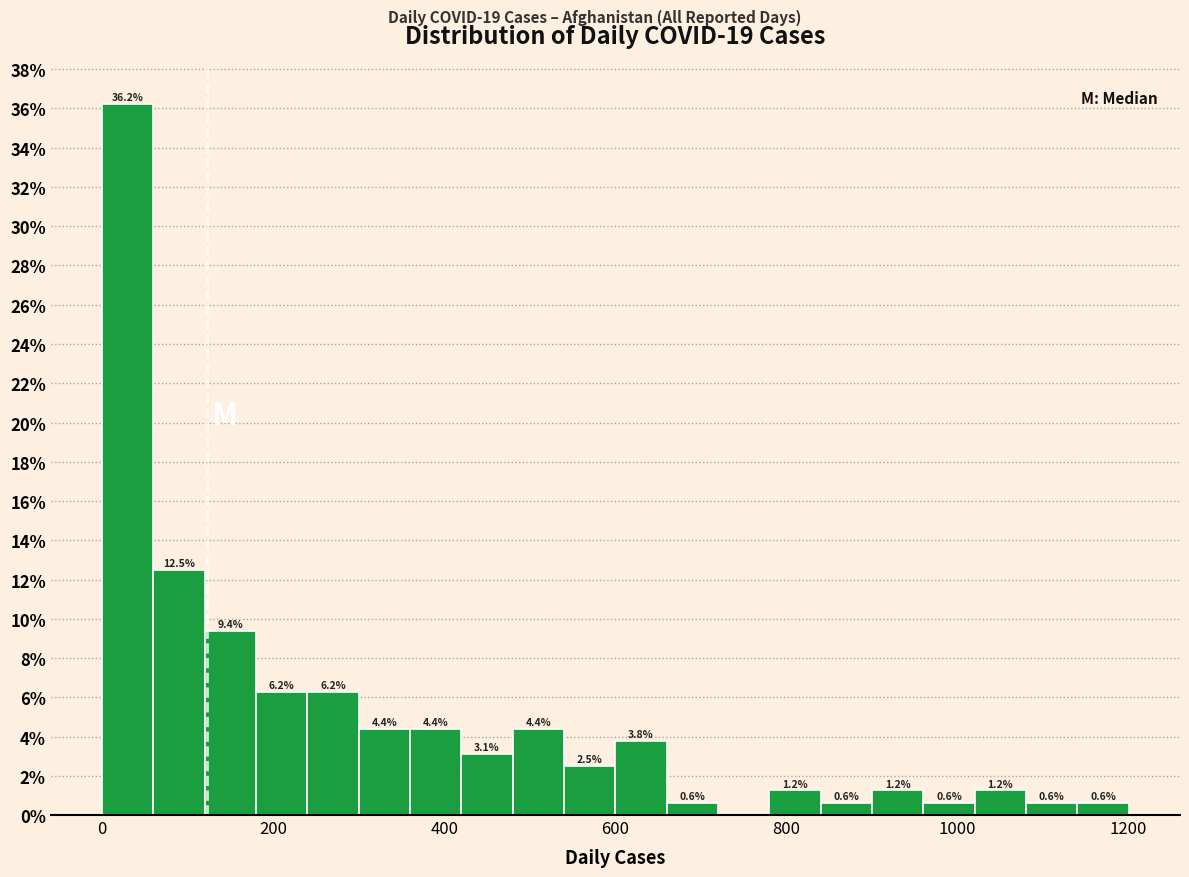

Around what value on the x-axis is the tallest bar? Give the approximate position of its centre, as read against the axis.

40